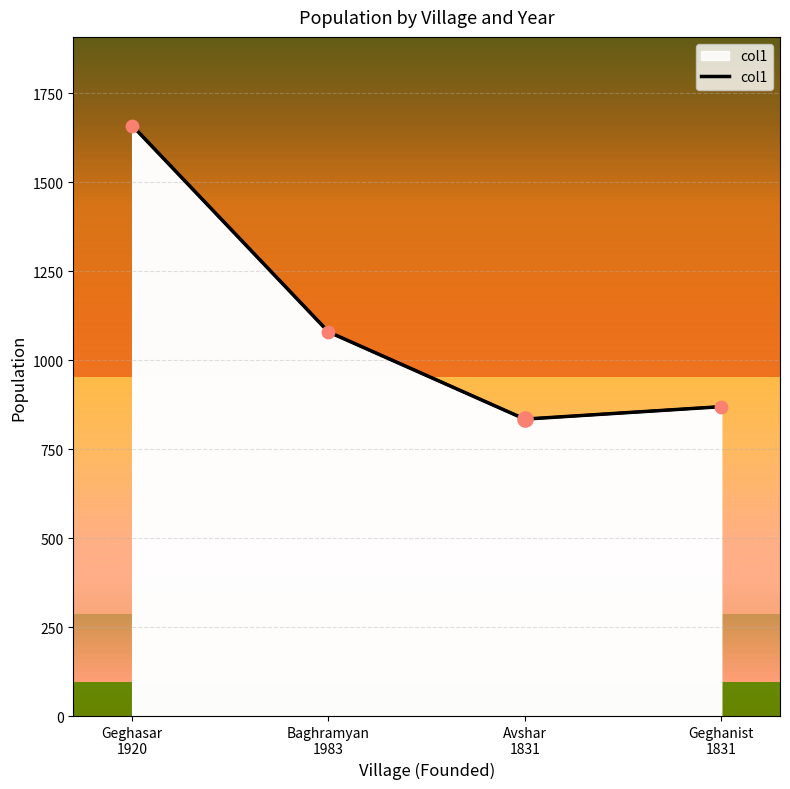

What is the change in value from Geghasar 1920 to Avshar 1831?

-825